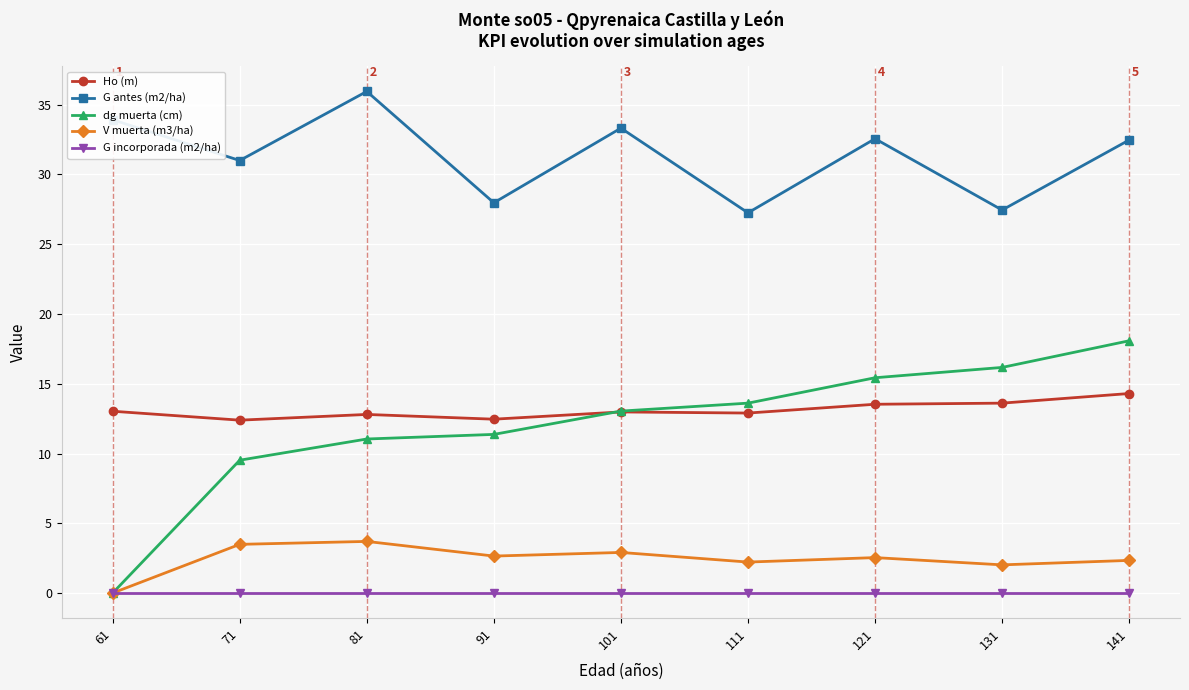

Is the value of Ho (m) at 131 greater than the value of G incorporada (m2/ha) at 61?

Yes